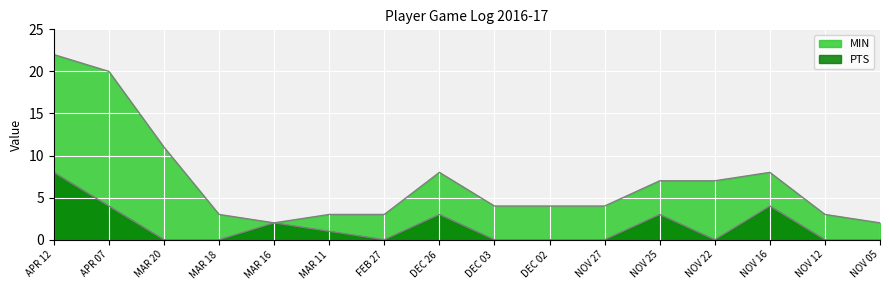

Which has a higher value, DEC 03 or MAR 18?

DEC 03